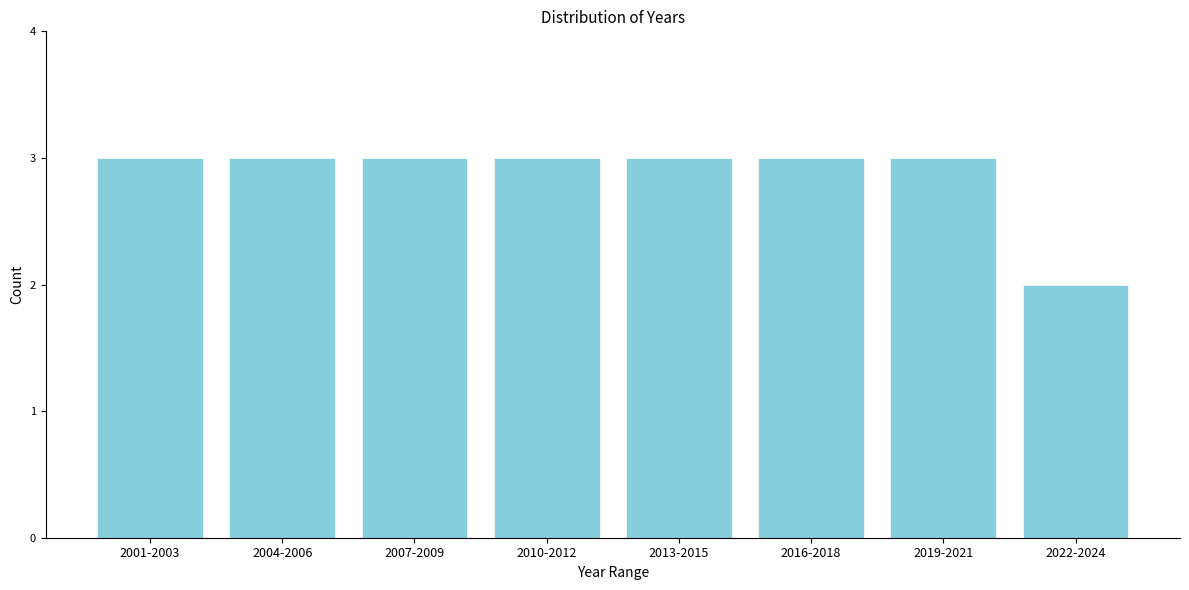

Reading left to right, list all the values displayed in this chart.

2001-2003=3	2004-2006=3	2007-2009=3	2010-2012=3	2013-2015=3	2016-2018=3	2019-2021=3	2022-2024=2